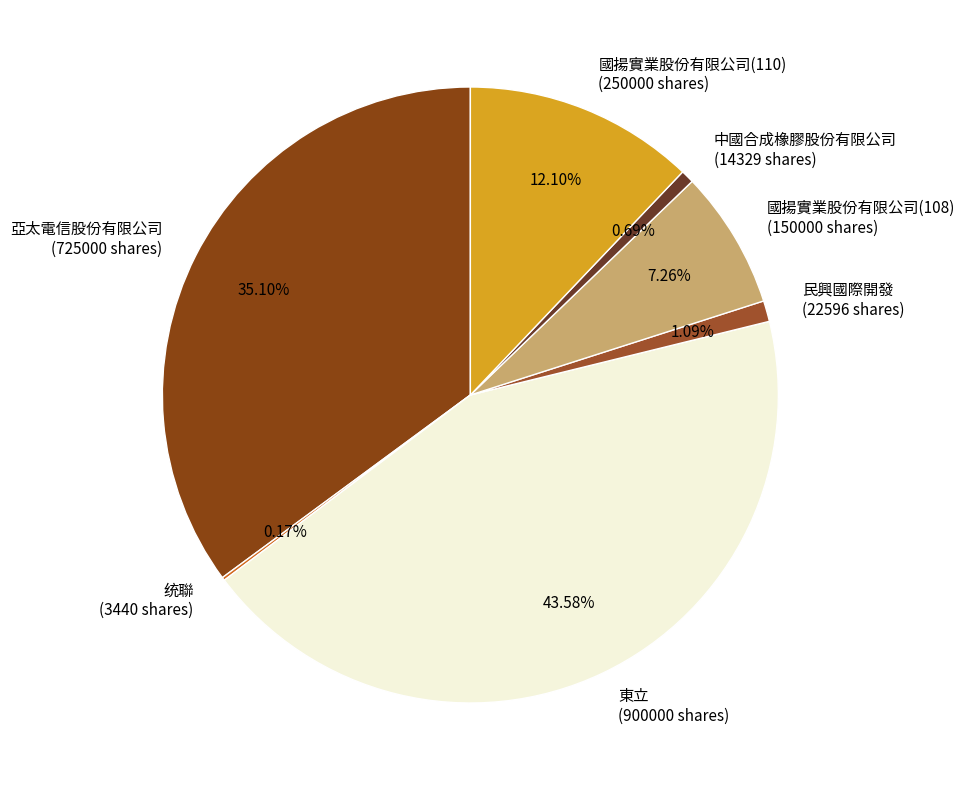

Is there a majority slice in this chart?

No